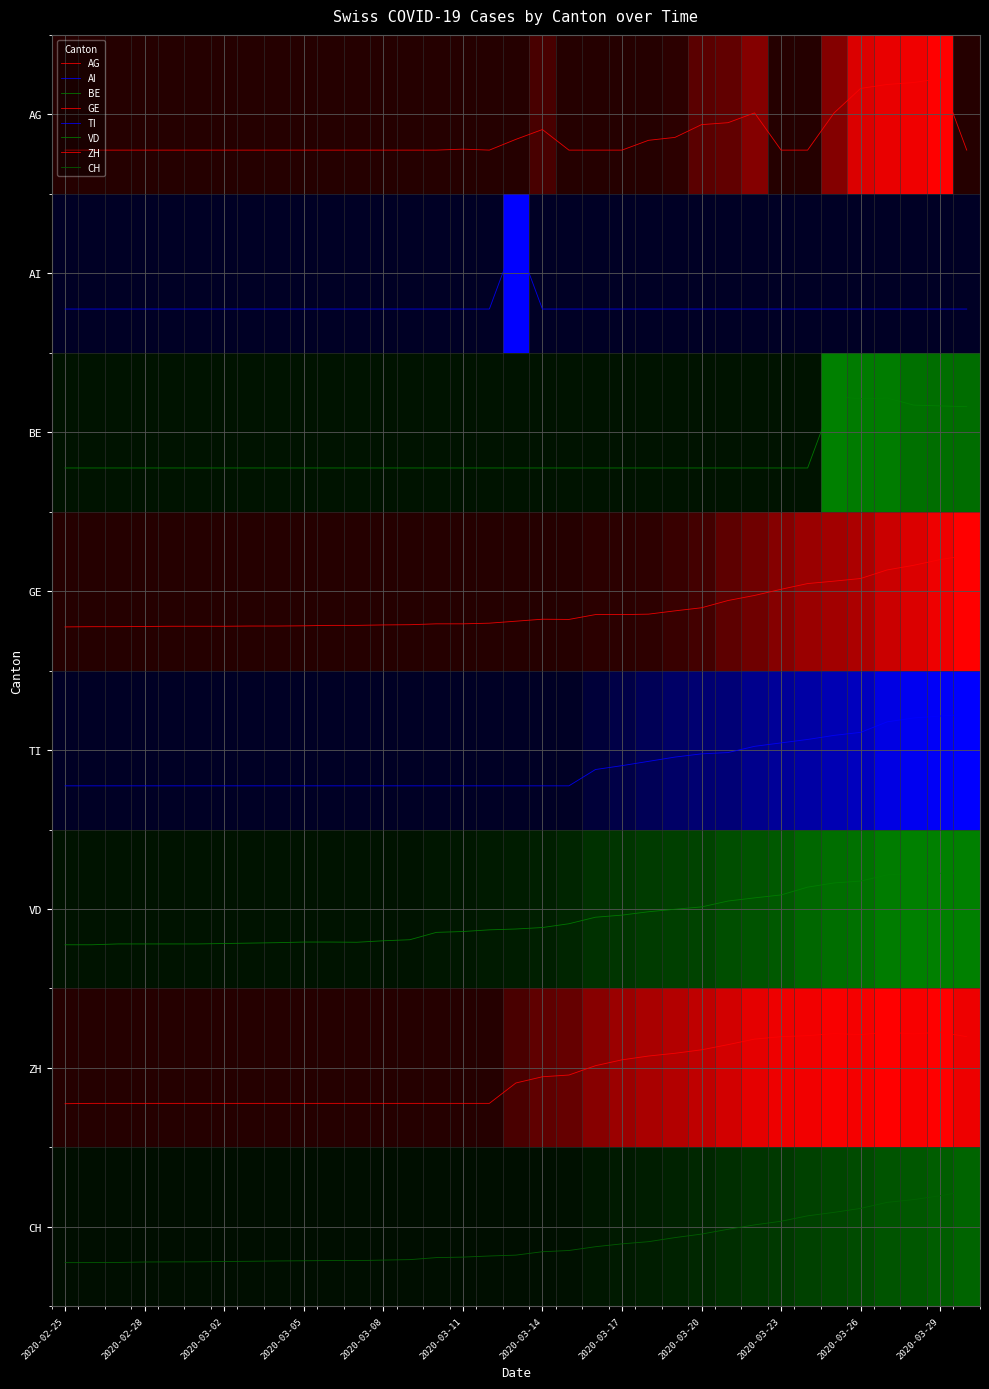

Does the chart have visible grid lines?

Yes